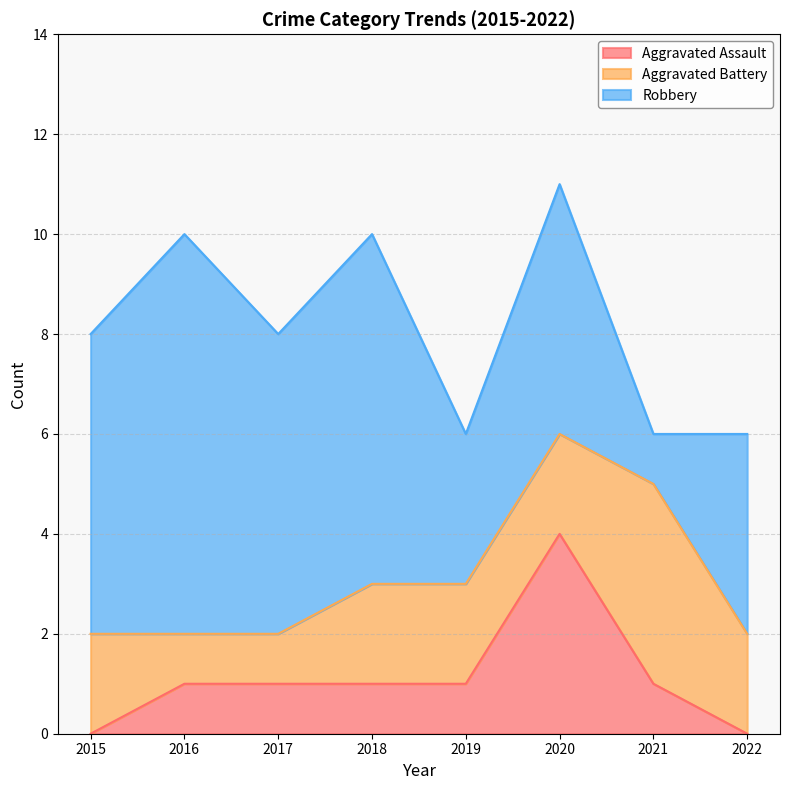

True or false: Aggravated Battery and Robbery cross at least once.

True